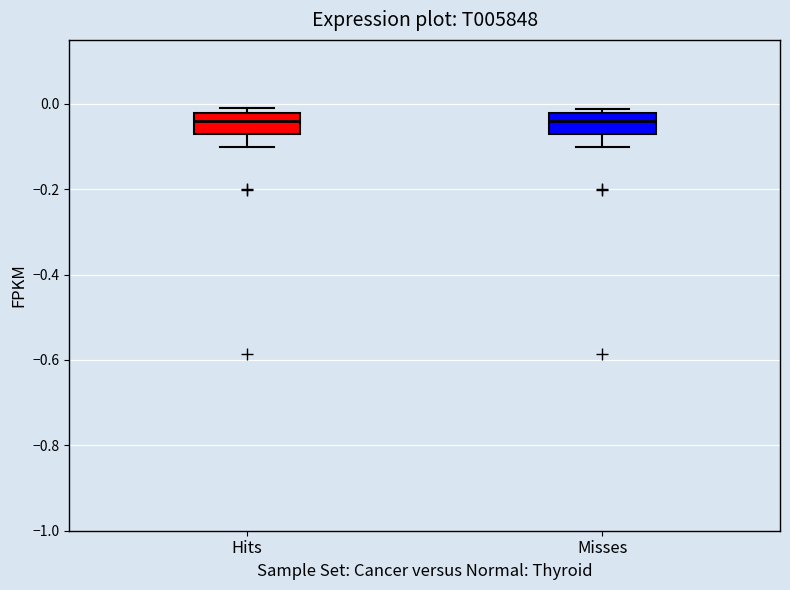

Reading left to right, read every box against the y-axis: the position of its median line, the range the box covers, and the ends of its whiskers. The values are not printed on the chart, so give them approximately, as read against the axis.

Hits: median -0.04, box -0.06 to -0.02, whiskers -0.10 to -0.02 (just above the box's upper edge)
Misses: median -0.04, box -0.06 to -0.02, whiskers -0.10 to -0.02 (just above the box's upper edge)